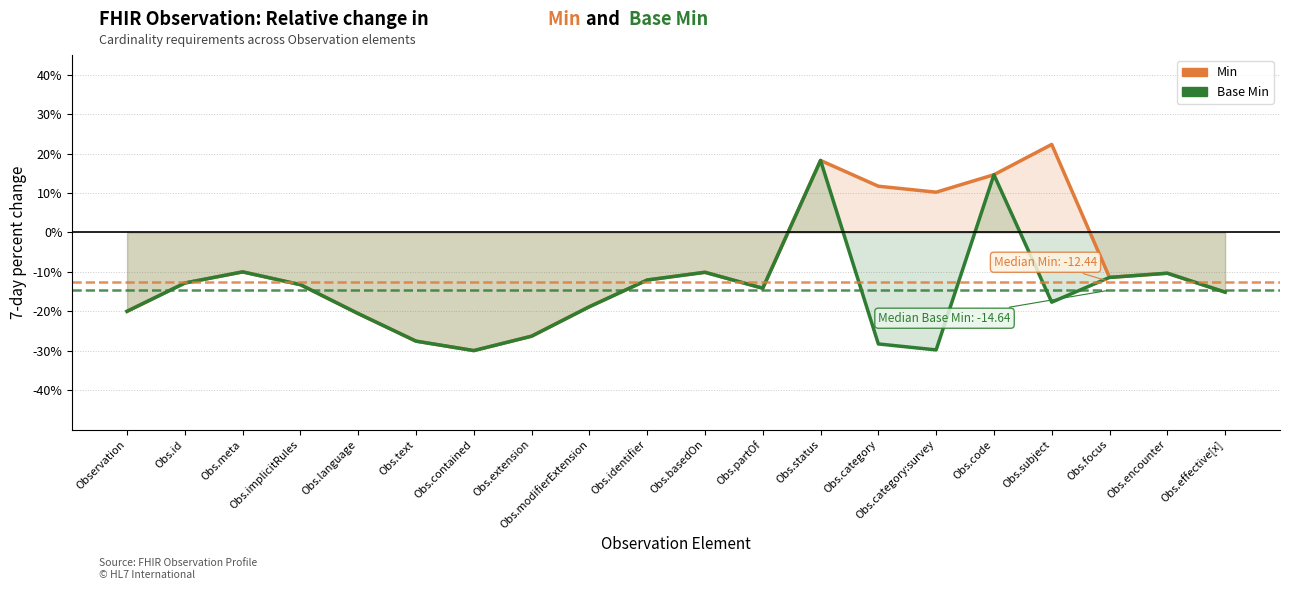

At which category does Min reach its first local valley?

Obs.contained